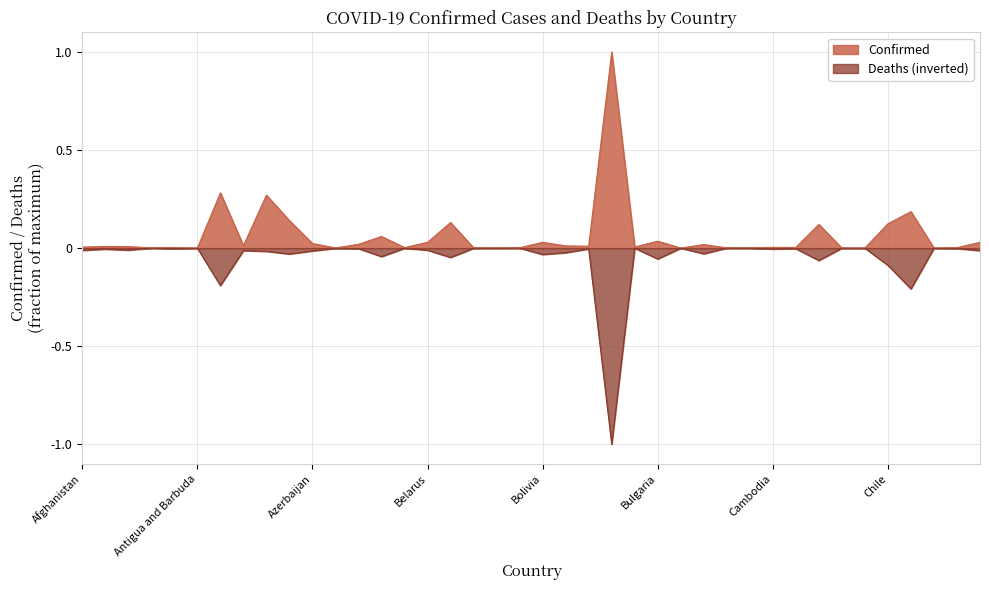

Count the number of categories in the chart.

40